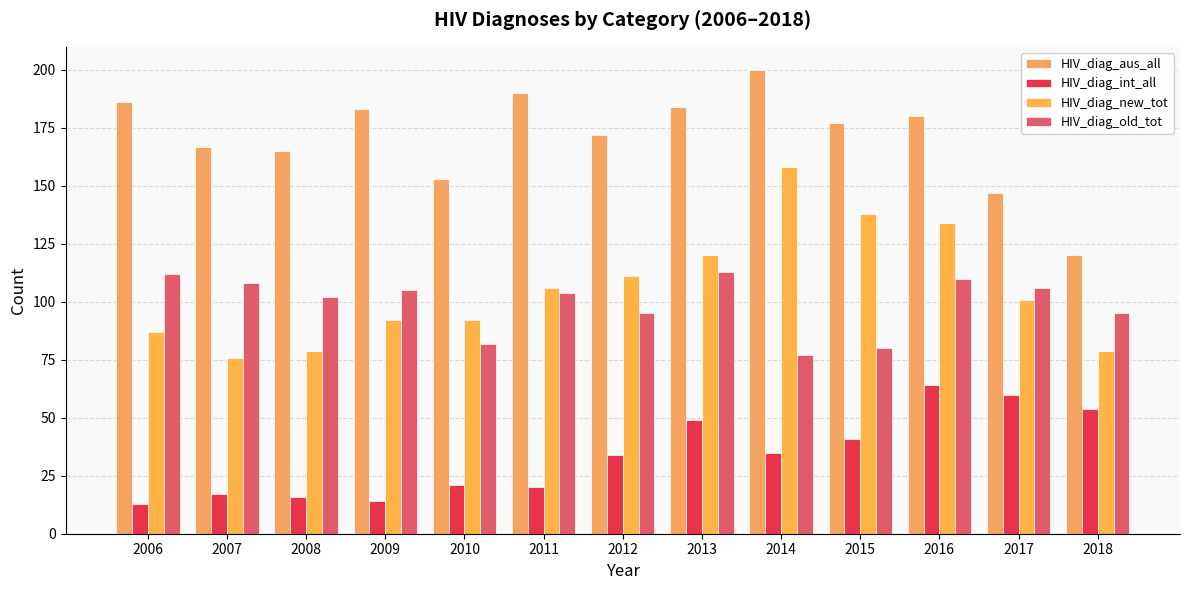

What is the spread (max minus min) of values at 2012?

138